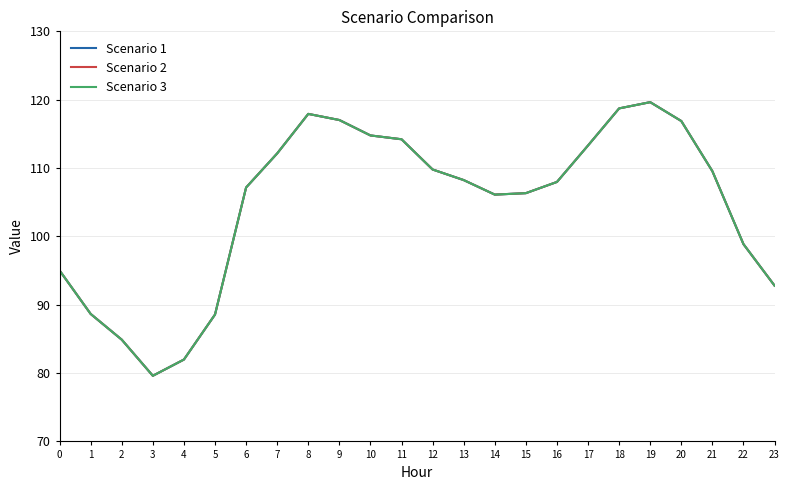

Reading right to left, what are all the values shown in this chart?

Scenario 1: 23=92.8	22=98.9	21=109.5	20=116.9	19=119.6	18=118.7	17=113.3	16=108.0	15=106.3	14=106.1	13=108.2	12=109.8	11=114.2	10=114.8	9=117.0	8=117.9	7=112.1	6=107.1	5=88.6	4=82.0	3=79.6	2=84.9	1=88.7	0=95.0
Scenario 2: 23=92.8	22=98.9	21=109.5	20=116.9	19=119.6	18=118.7	17=113.3	16=108.0	15=106.3	14=106.1	13=108.2	12=109.8	11=114.2	10=114.8	9=117.0	8=117.9	7=112.1	6=107.1	5=88.6	4=82.0	3=79.6	2=84.9	1=88.7	0=95.0
Scenario 3: 23=92.8	22=98.9	21=109.5	20=116.9	19=119.6	18=118.7	17=113.3	16=108.0	15=106.3	14=106.1	13=108.2	12=109.8	11=114.2	10=114.8	9=117.0	8=117.9	7=112.1	6=107.1	5=88.6	4=82.0	3=79.6	2=84.9	1=88.7	0=95.0